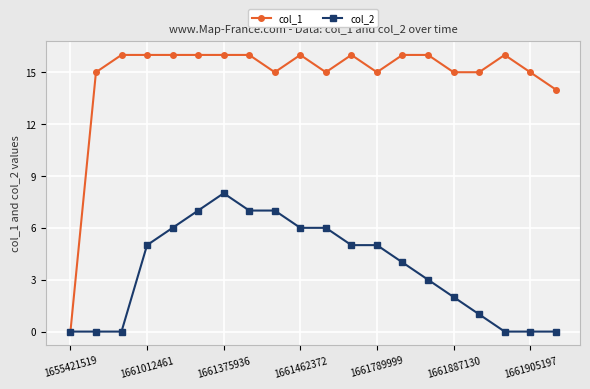

Which series has the largest total across all categories?

col_1